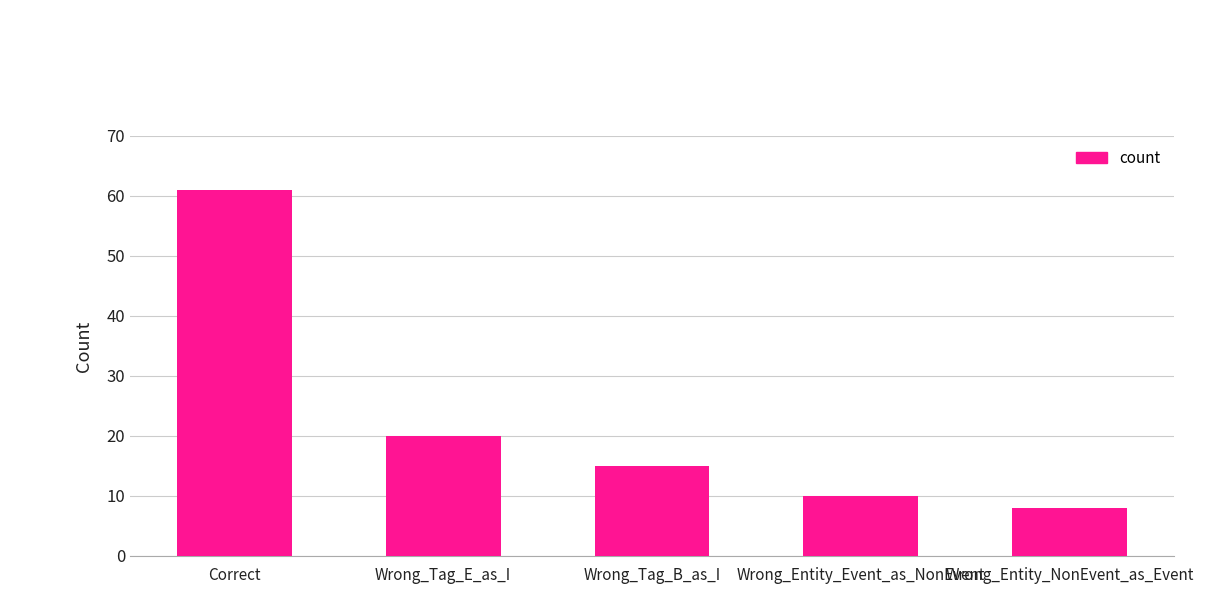

At which label is the value closest to 34?

Wrong_Tag_E_as_I